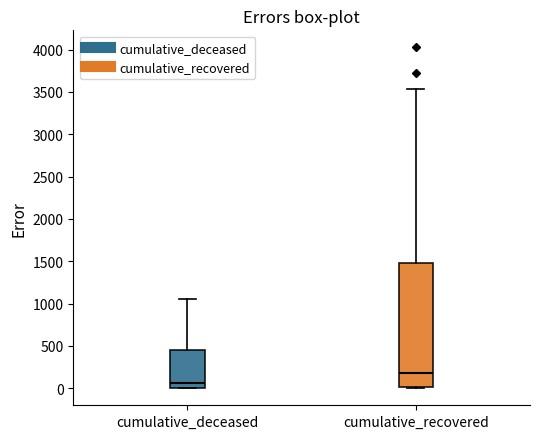

Reading left to right, read every box against the y-axis: the position of its median line, the range the box covers, and the ends of its whiskers. The values are not printed on the chart, so give them approximately, as read against the axis.

cumulative_deceased: median 50, box 0 to 450, whiskers 0 to 1050
cumulative_recovered: median 200, box 0 to 1500, whiskers 0 to 3550